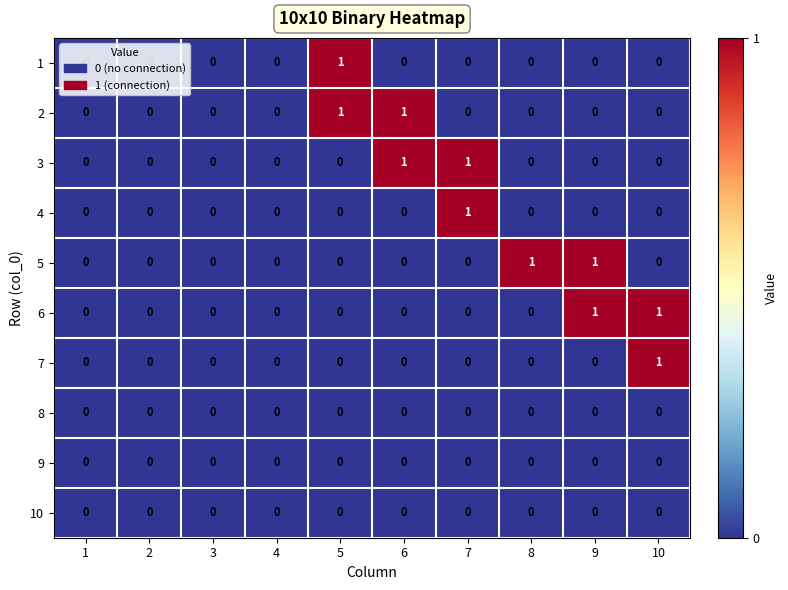

True or false: 1 has a value of -1 at 6.

False